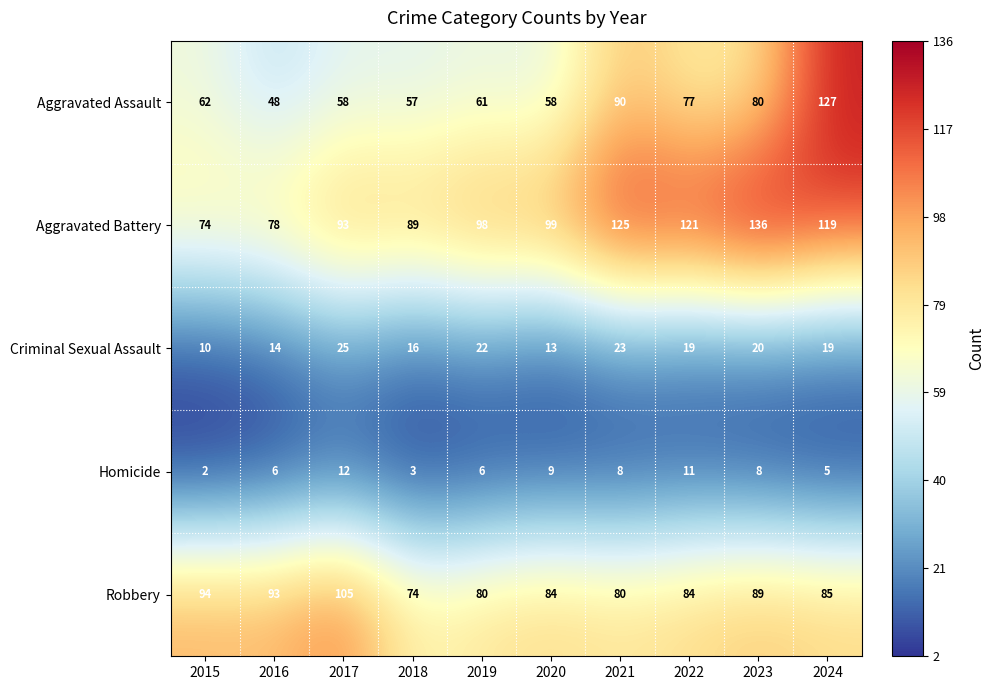

What is the sum of all Aggravated Assault values?

718